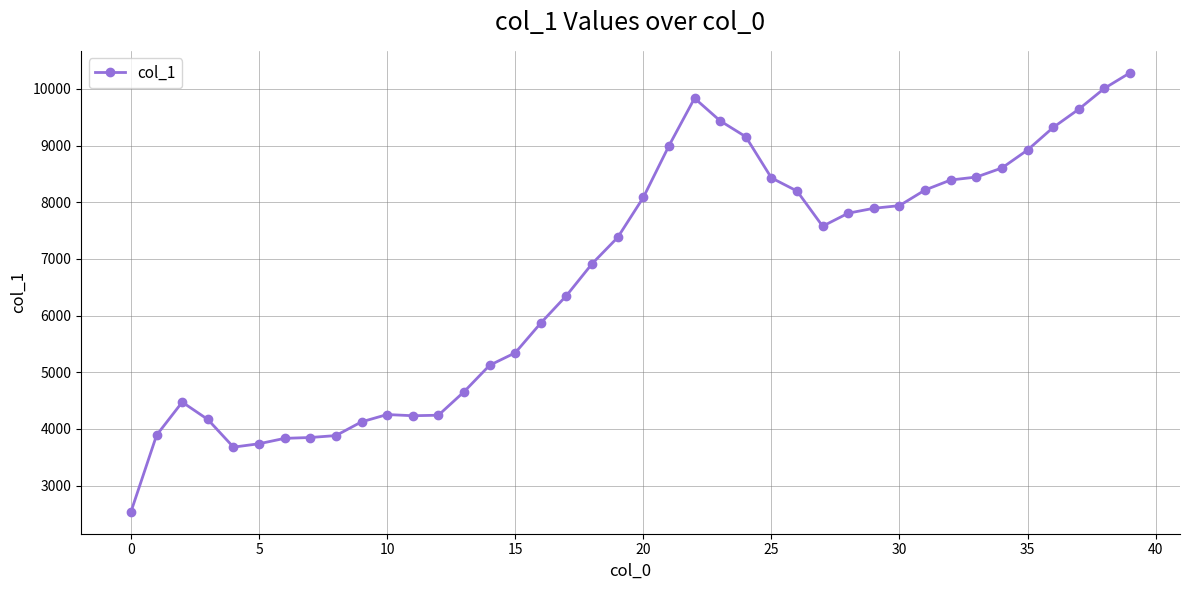

True or false: the data has more than 2 interior local peaks.

True